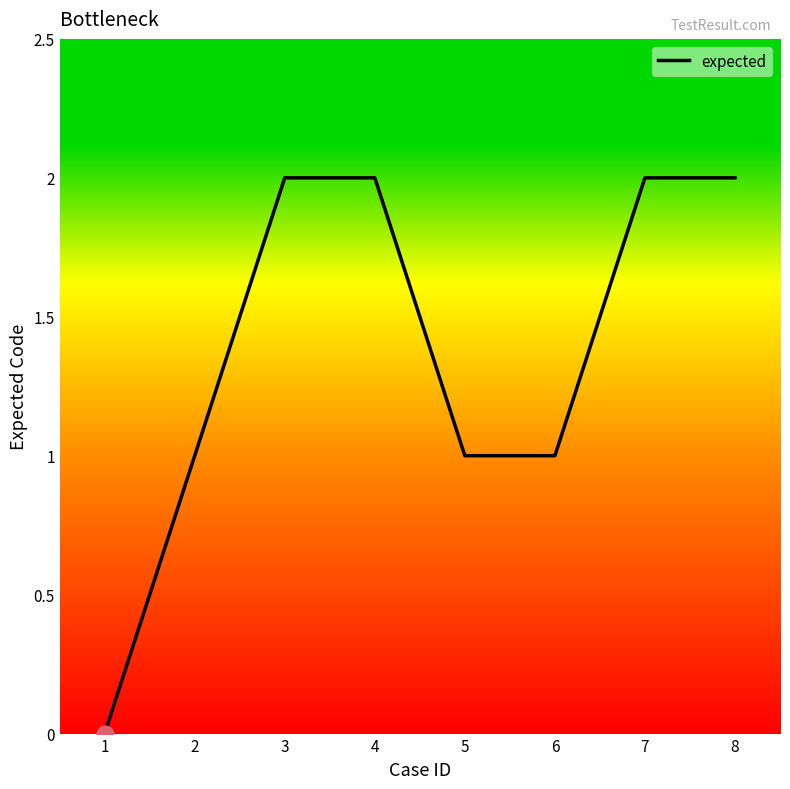

What is the change in value from 2 to 4?

+1